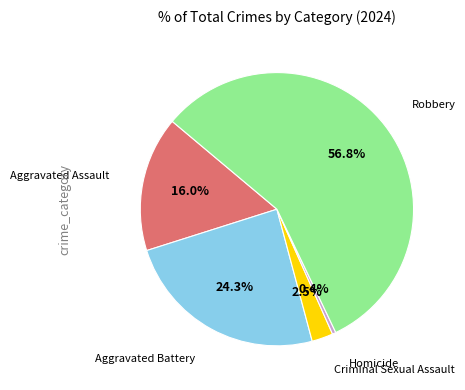

Does any single category account for the majority?

Yes